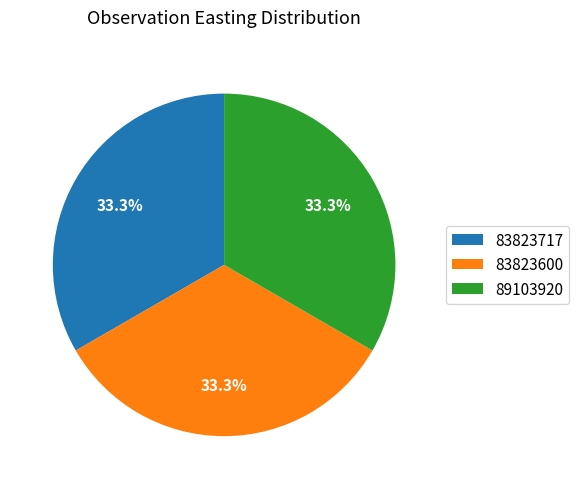

What percentage is the 89103920 slice, to the nearest percent?

33%